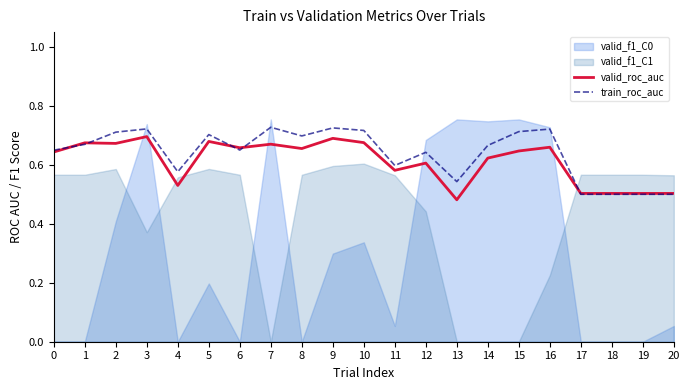

How many data points does each series have?

21